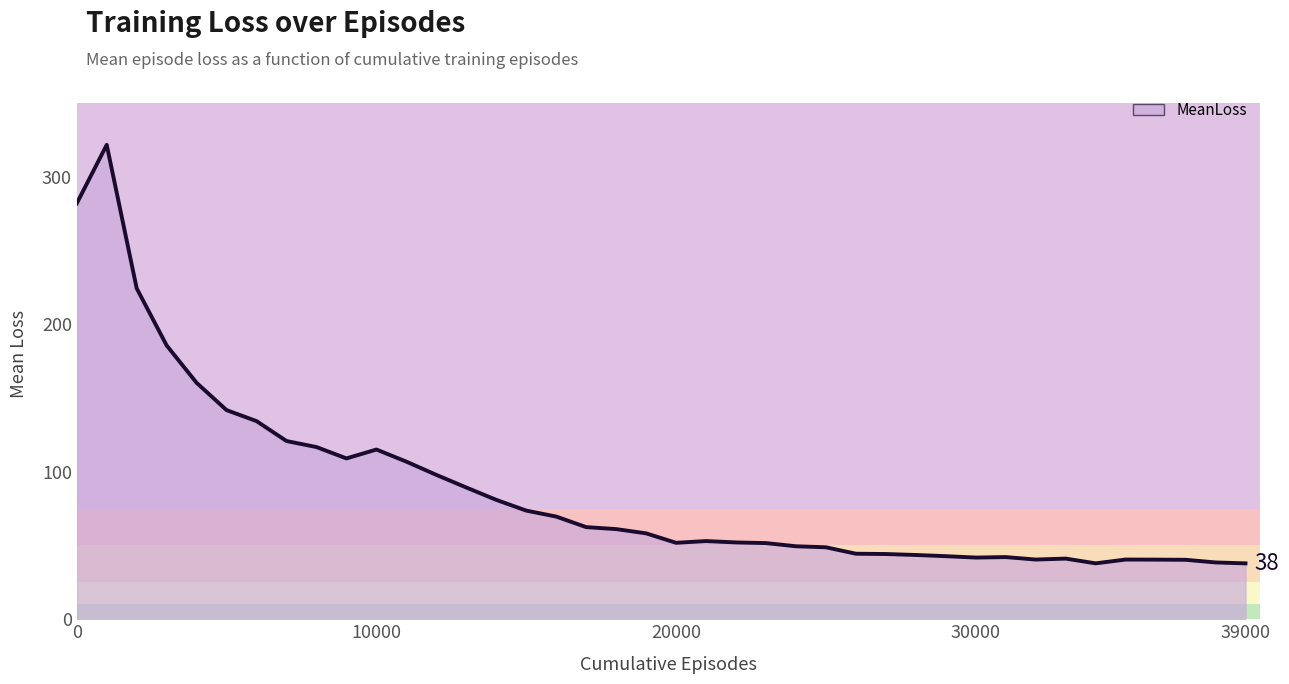

How many lines are shown in the chart?

1